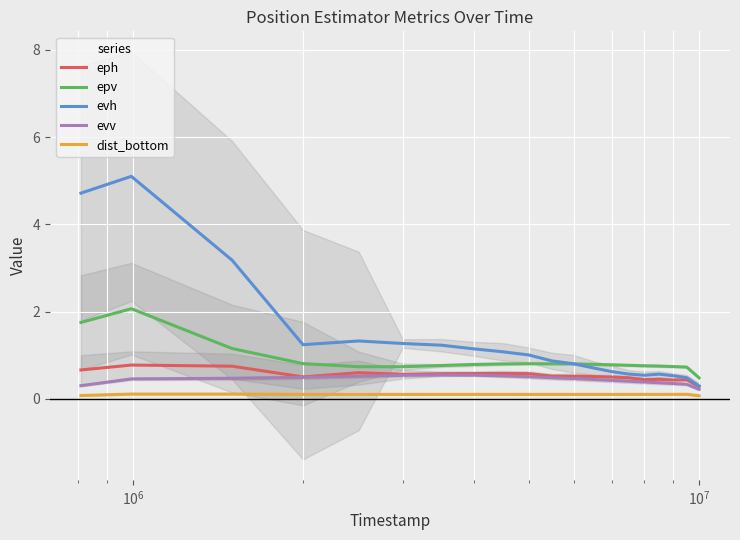

True or false: epv and dist_bottom intersect in this chart.

False